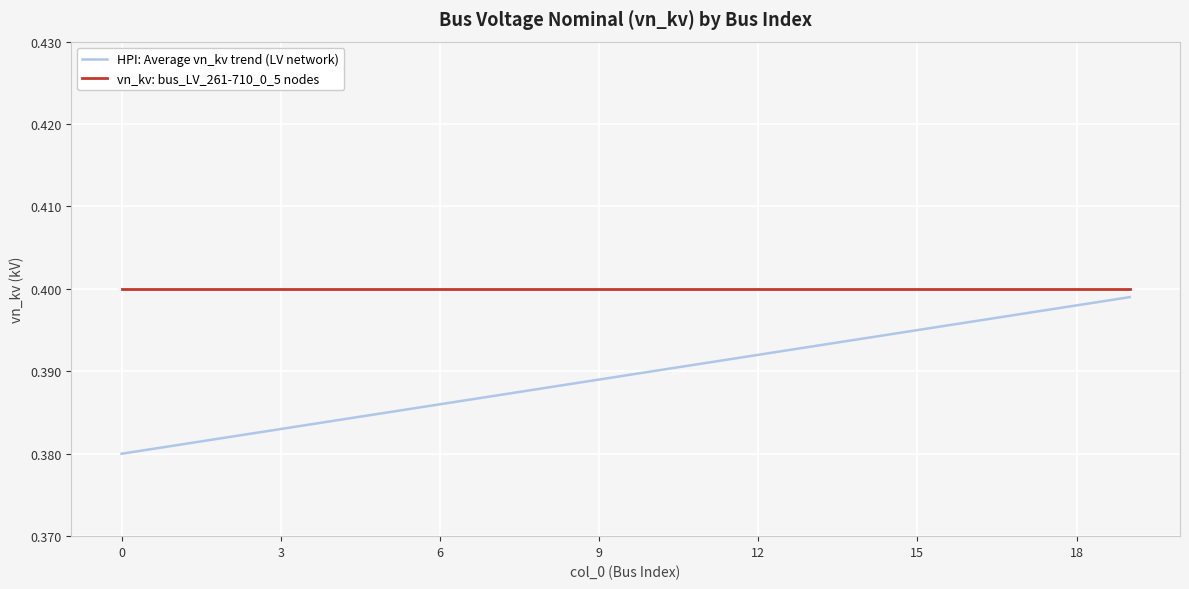

True or false: HPI: Average vn_kv trend (LV network) and vn_kv: bus_LV_261-710_0_5 nodes cross at least once.

False